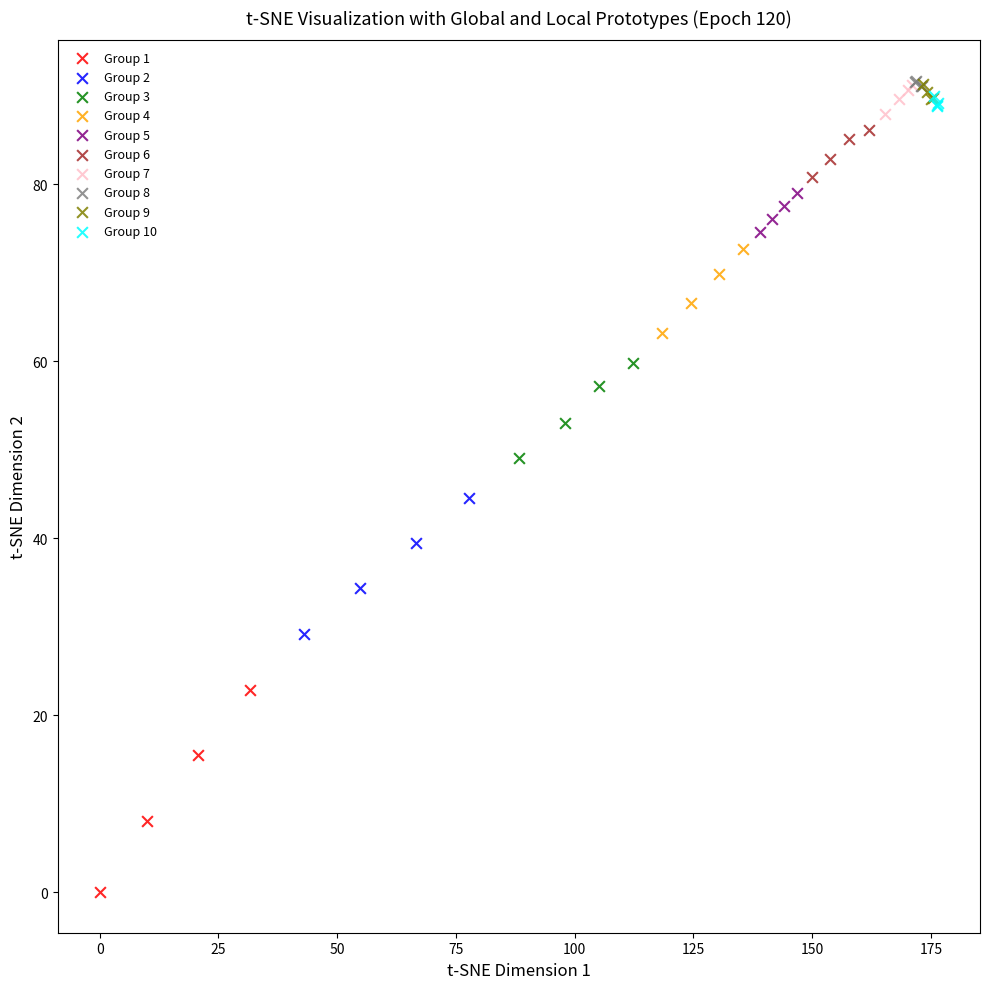

Which series has the widest spread of Y values?

Group 1